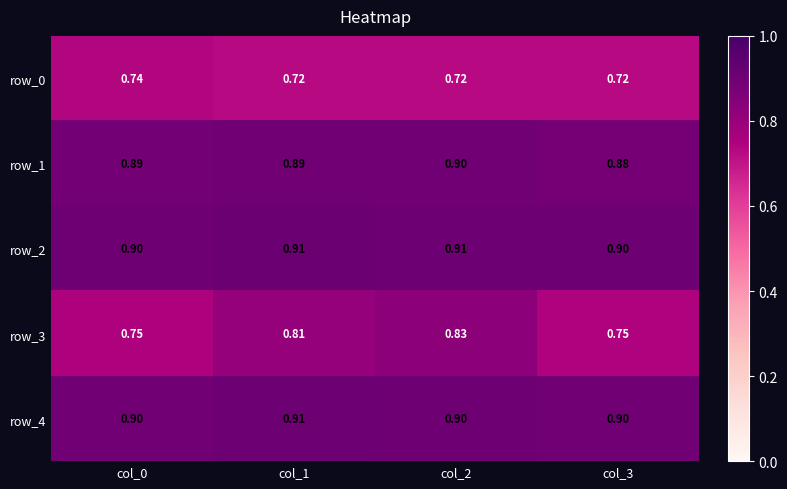

The value of row_3 at col_2 is 1.2. True or false?

False